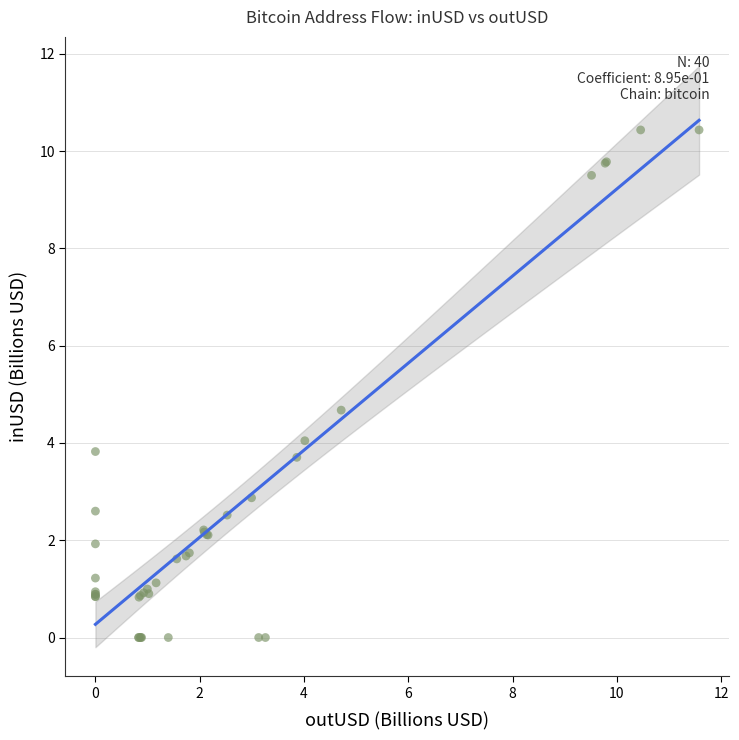

What Y value in the scatter plot is closest to 5?

4.7